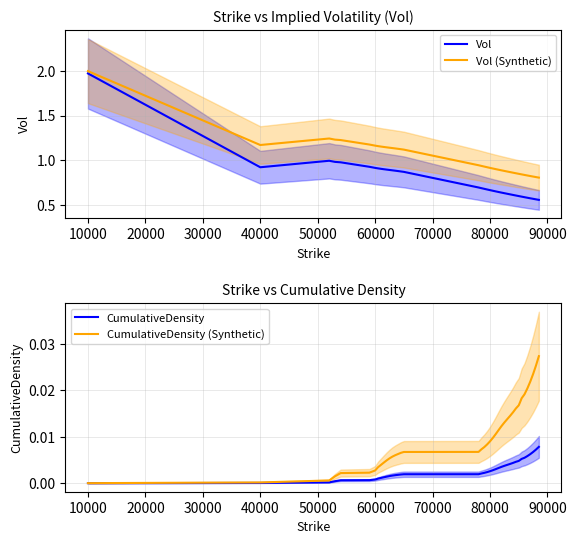

Is this an area chart (filled region under the line)?

No